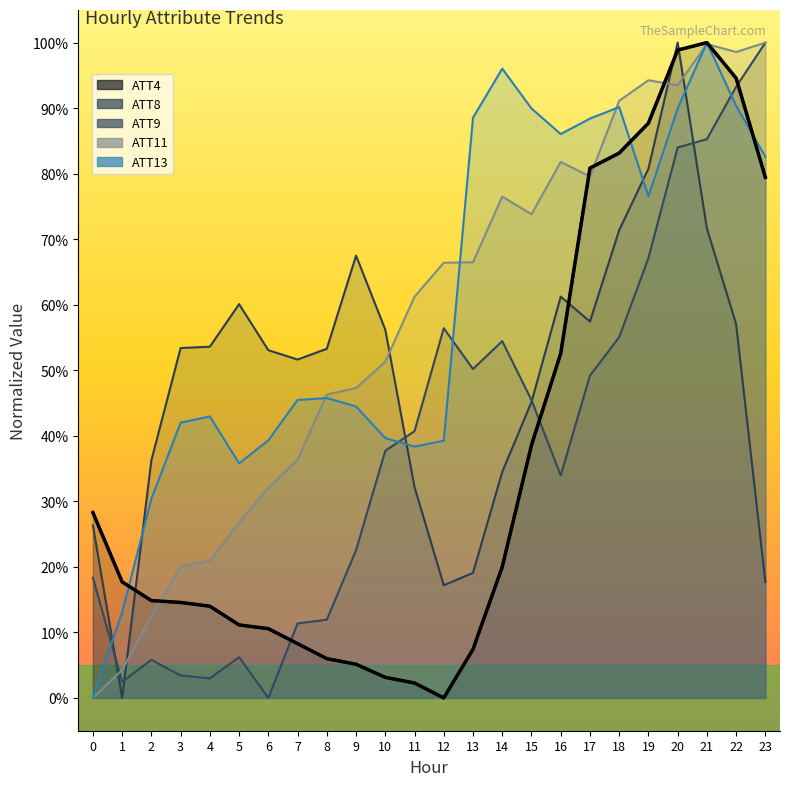

Count the number of categories in the chart.

24